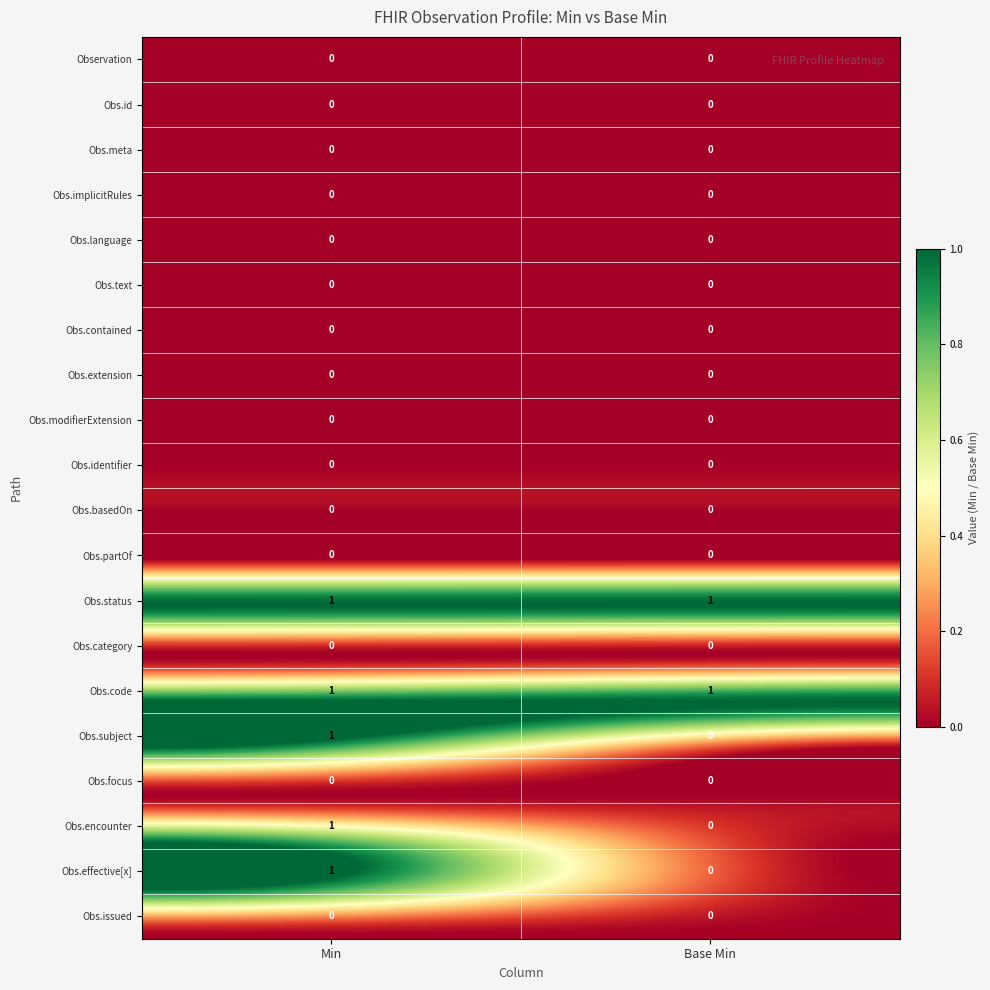

Reading right to left, list all the values displayed in this chart.

Observation: 0	0
Observation.id: 0	0
Observation.meta: 0	0
Observation.implicitRules: 0	0
Observation.language: 0	0
Observation.text: 0	0
Observation.contained: 0	0
Observation.extension: 0	0
Observation.modifierExtension: 0	0
Observation.identifier: 0	0
Observation.basedOn: 0	0
Observation.partOf: 0	0
Observation.status: 1	1
Observation.category: 0	0
Observation.code: 1	1
Observation.subject: 0	1
Observation.focus: 0	0
Observation.encounter: 0	1
Observation.effective[x]: 0	1
Observation.issued: 0	0